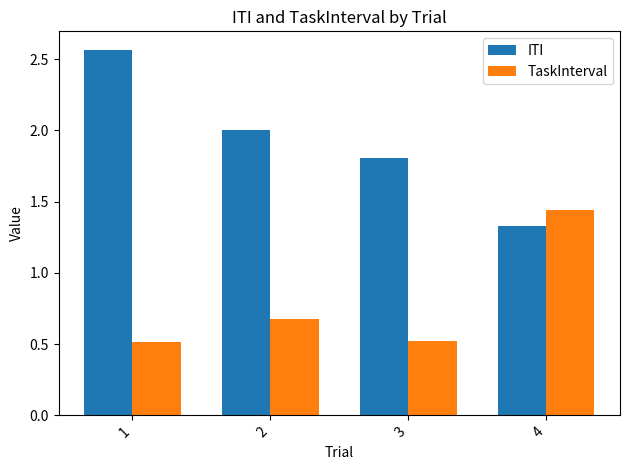

What is the minimum value for ITI?

1.3